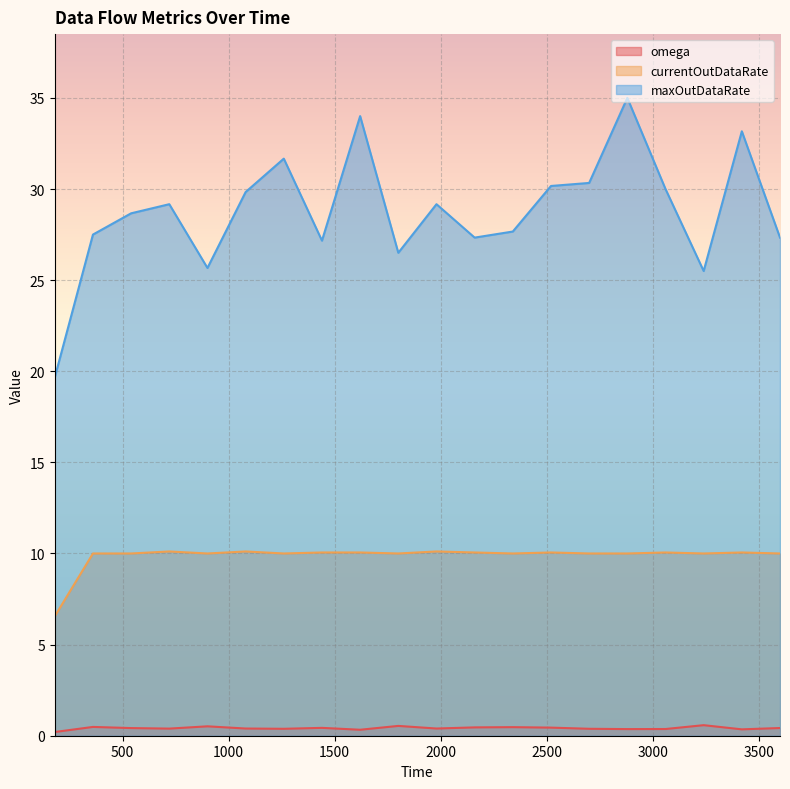

True or false: currentOutDataRate has a value of 4.2 at 1980.

False